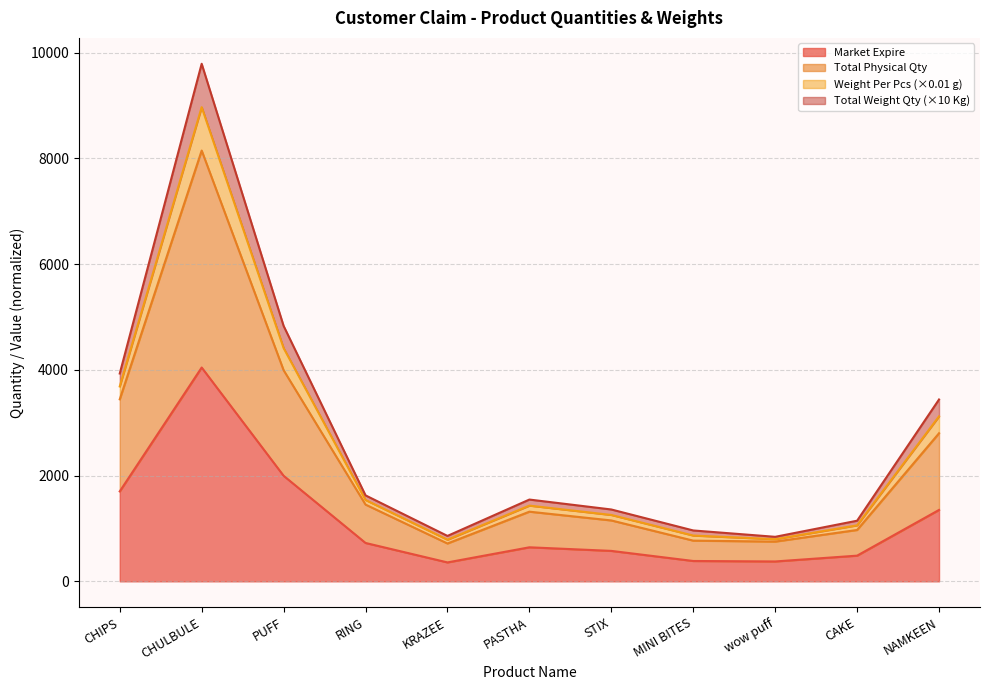

Does the chart have visible grid lines?

Yes